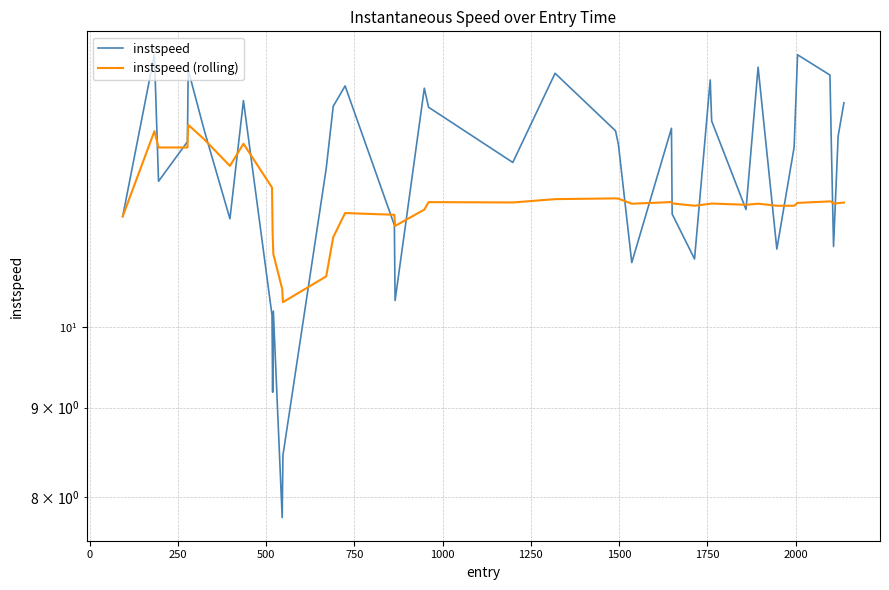

What are all the series names shown in the legend?

instspeed, instspeed (rolling)